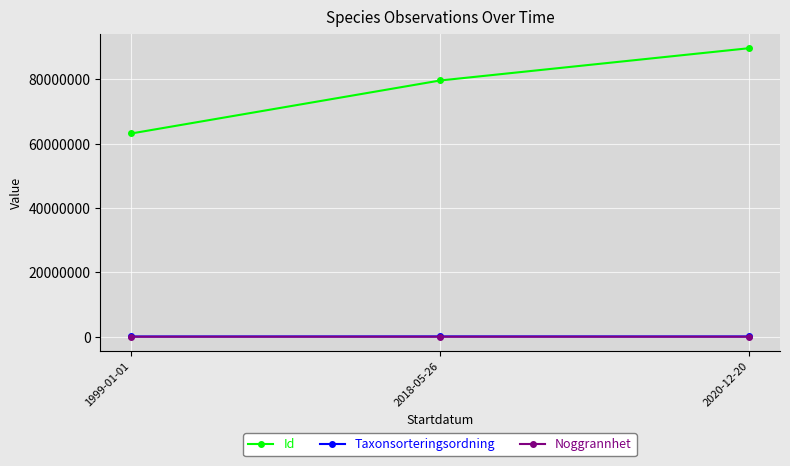

Is the value of Noggrannhet at 1999-01-01 greater than the value of Id at 1999-01-01?

No